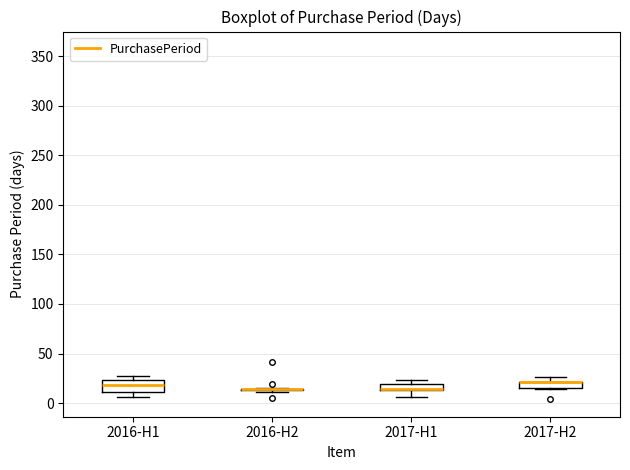

Comparing the boxes themselves (not the whiskers), which one is the tallest?

2016-H1